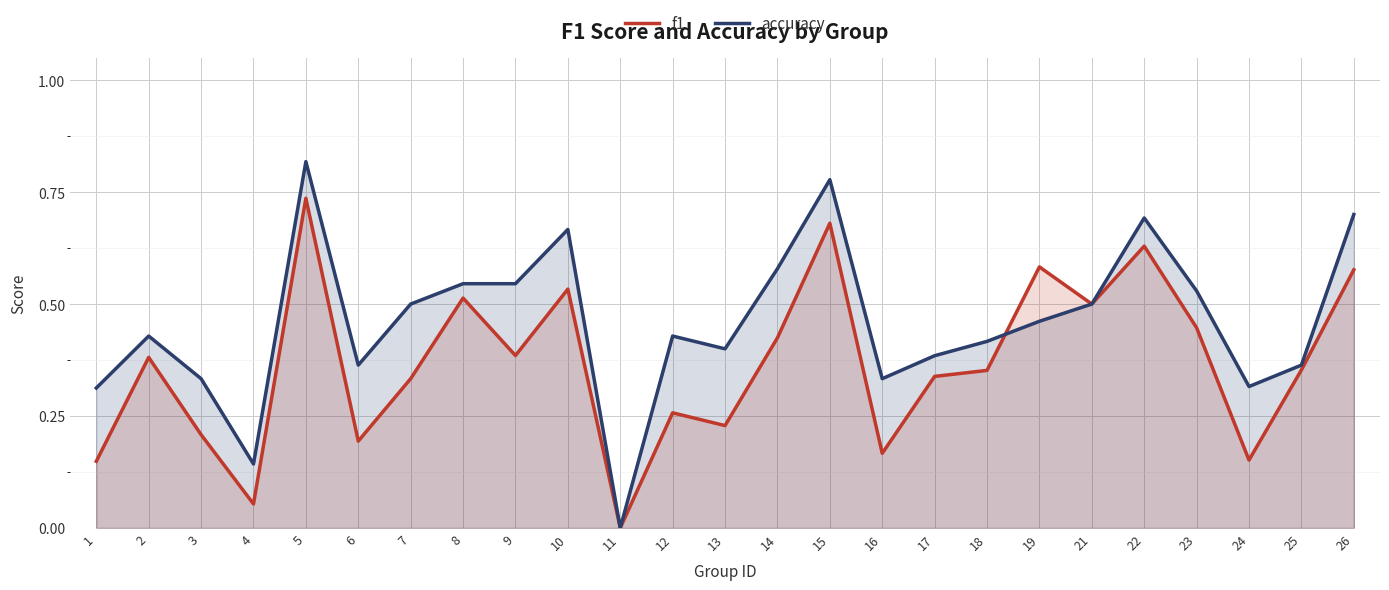

At how many categories does at least one series exceed 0?

24